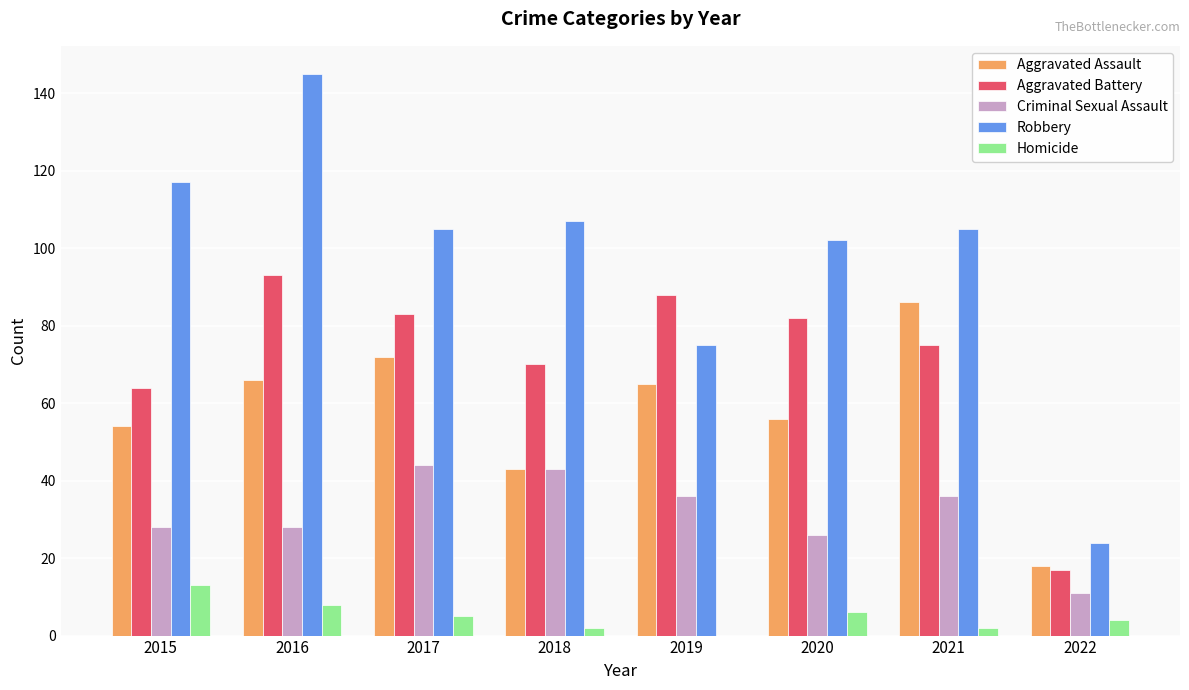

Where does the Aggravated Battery series first go above 82?

2016